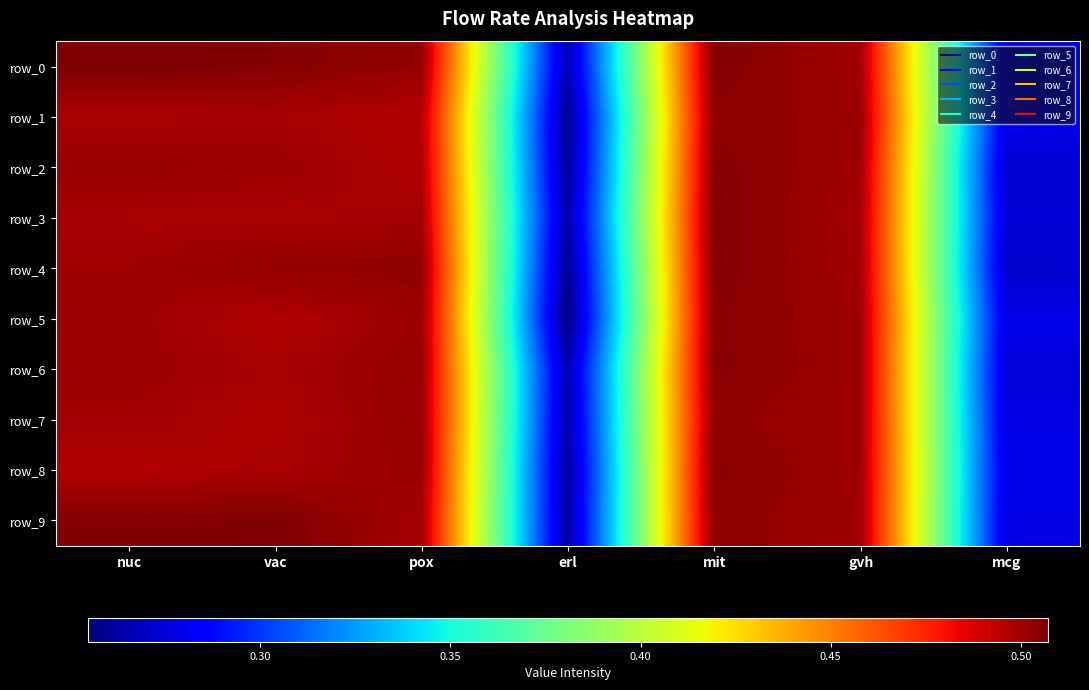

What is the difference between the second highest and second lowest values in the row_9 series?

0.2